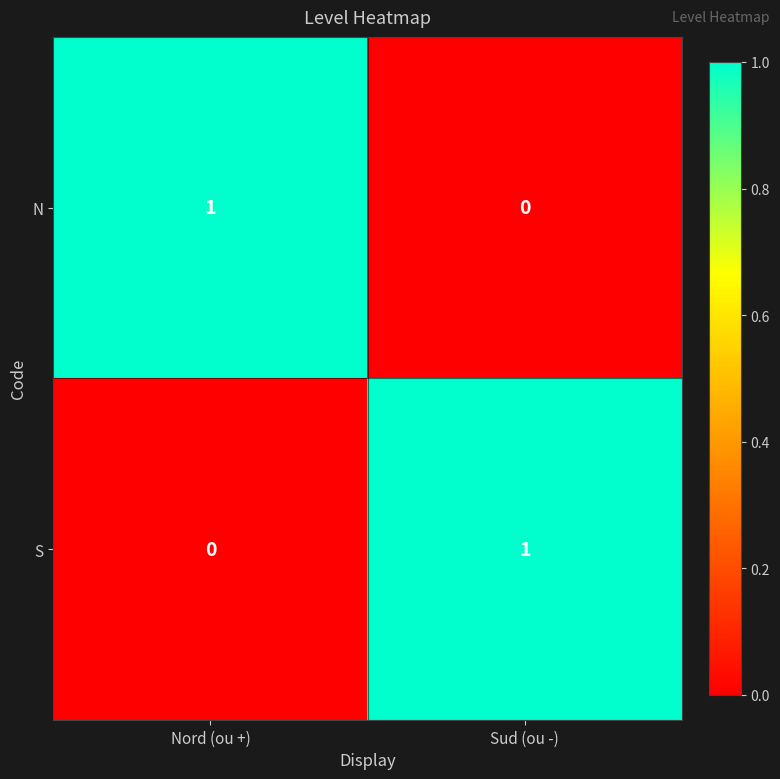

True or false: S has a value of -1 at Nord (ou +).

False